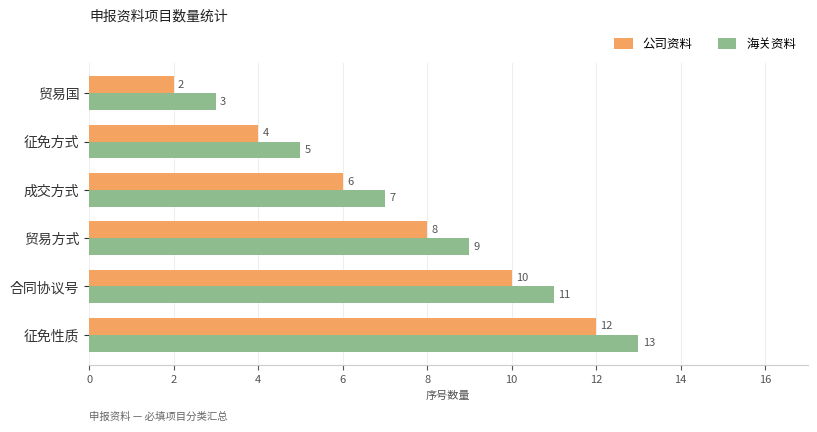

The value of 海关资料 at 合同协议号 is 18. True or false?

False